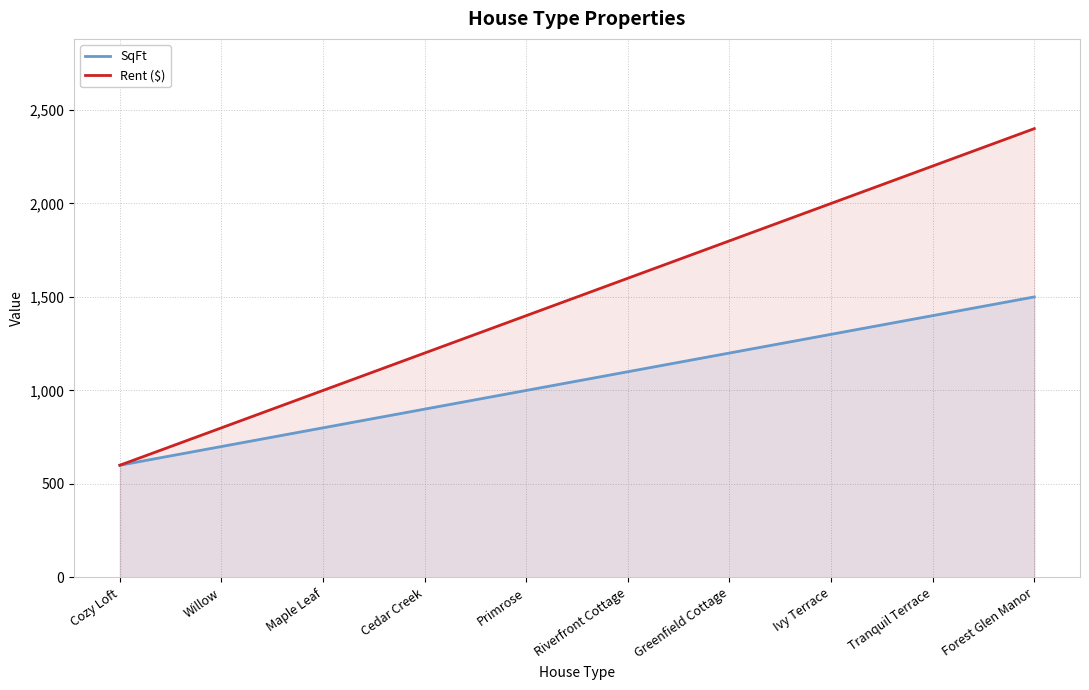

Which series has the widest spread of values?

Rent ($)